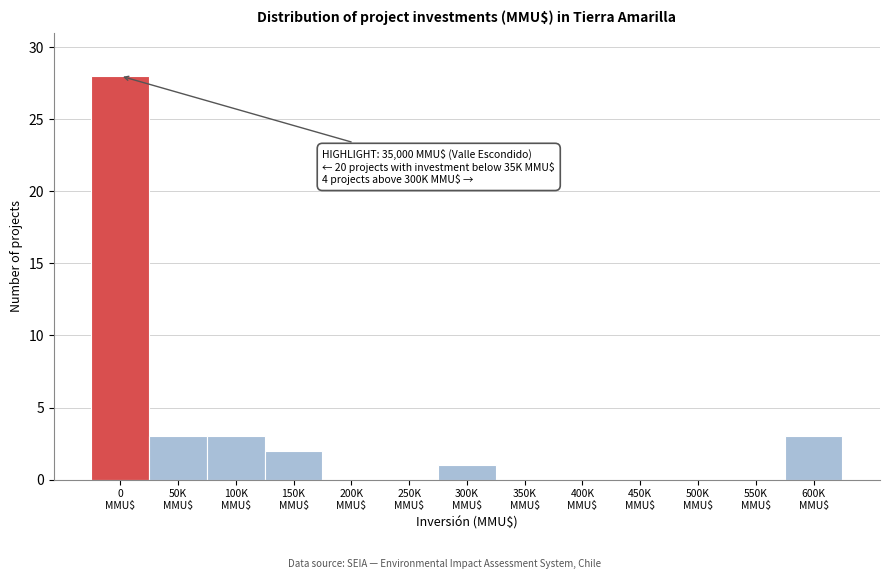

What is the sum of all values?

40